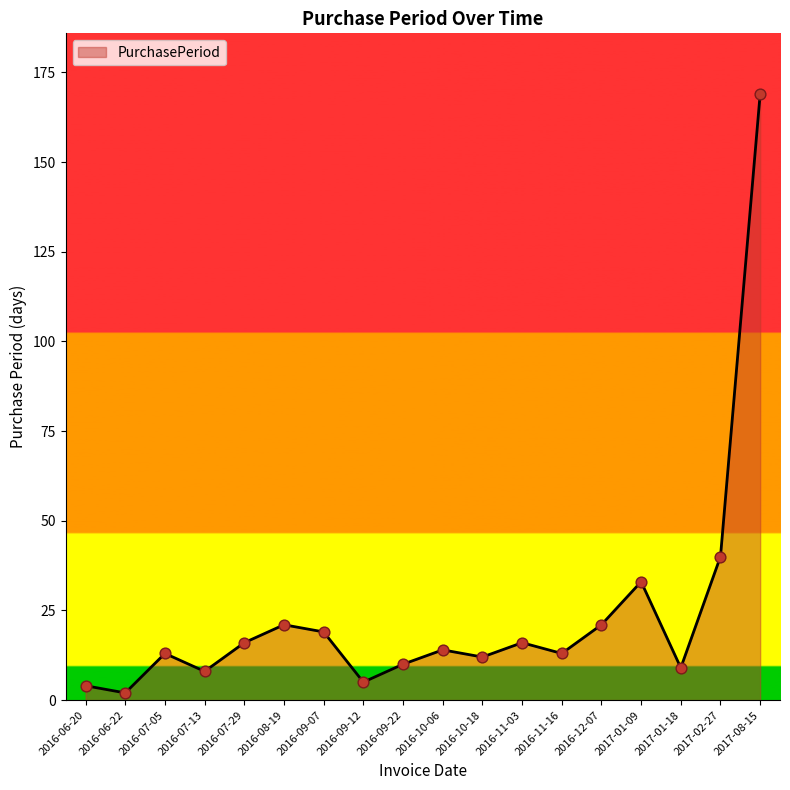

Which has a higher value, 2016-07-05 or 2017-01-18?

2016-07-05